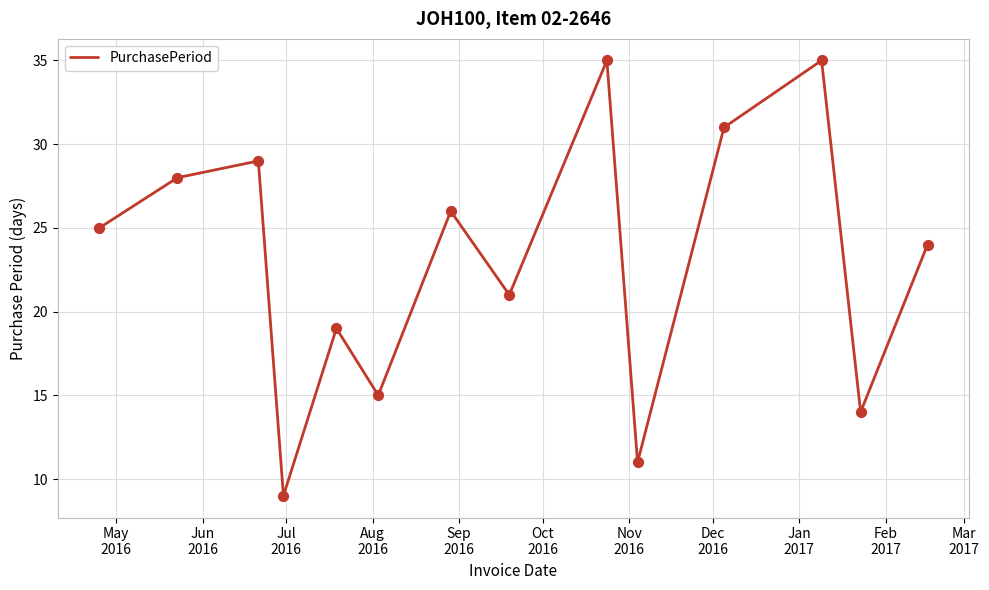

What is the greatest value displayed?

35